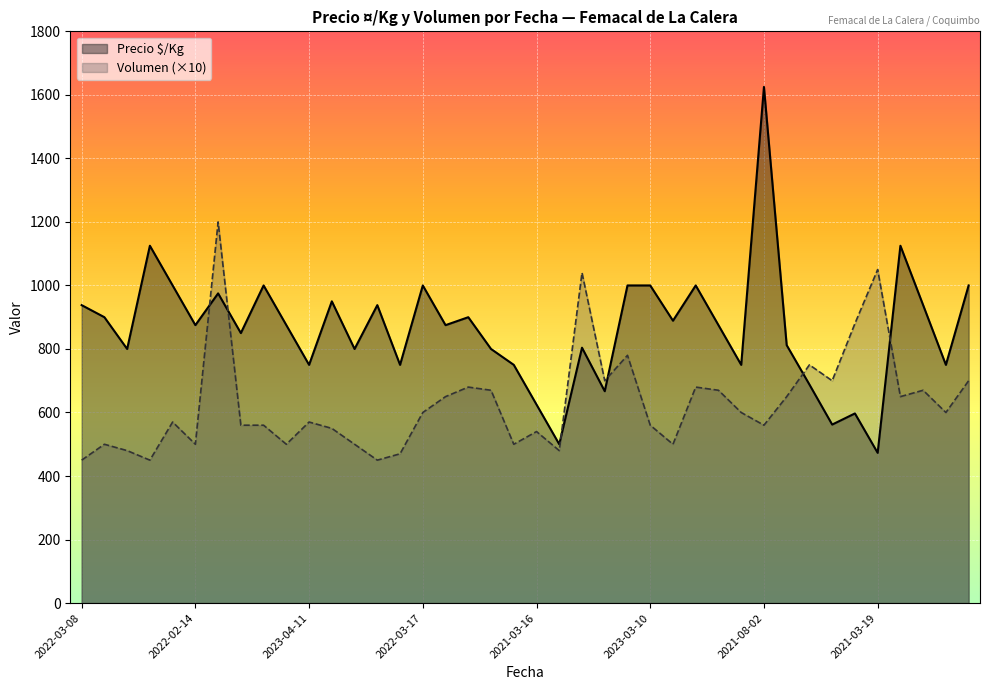

Rank the series by their maximum value, from lowest to highest.

Volumen (×10), Precio $/Kg